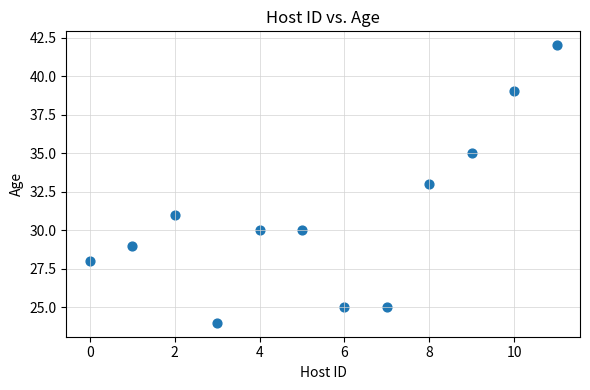

What is the average Y value?

31